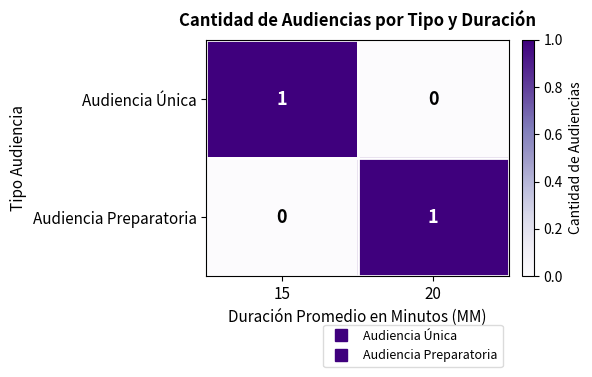

Count the number of data series in this chart.

2